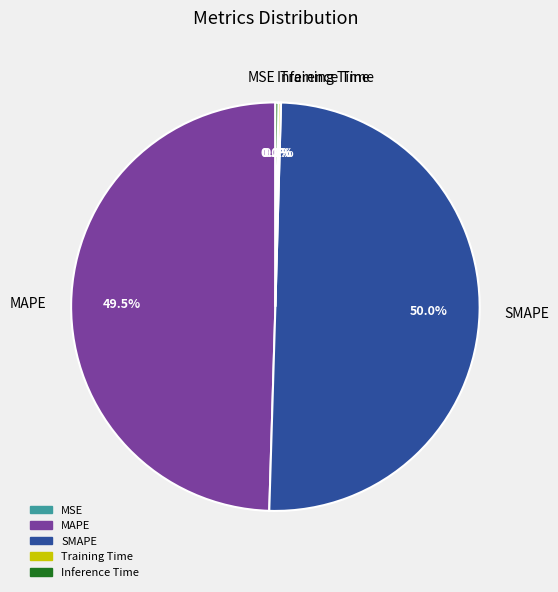

Which slice is the largest?

SMAPE